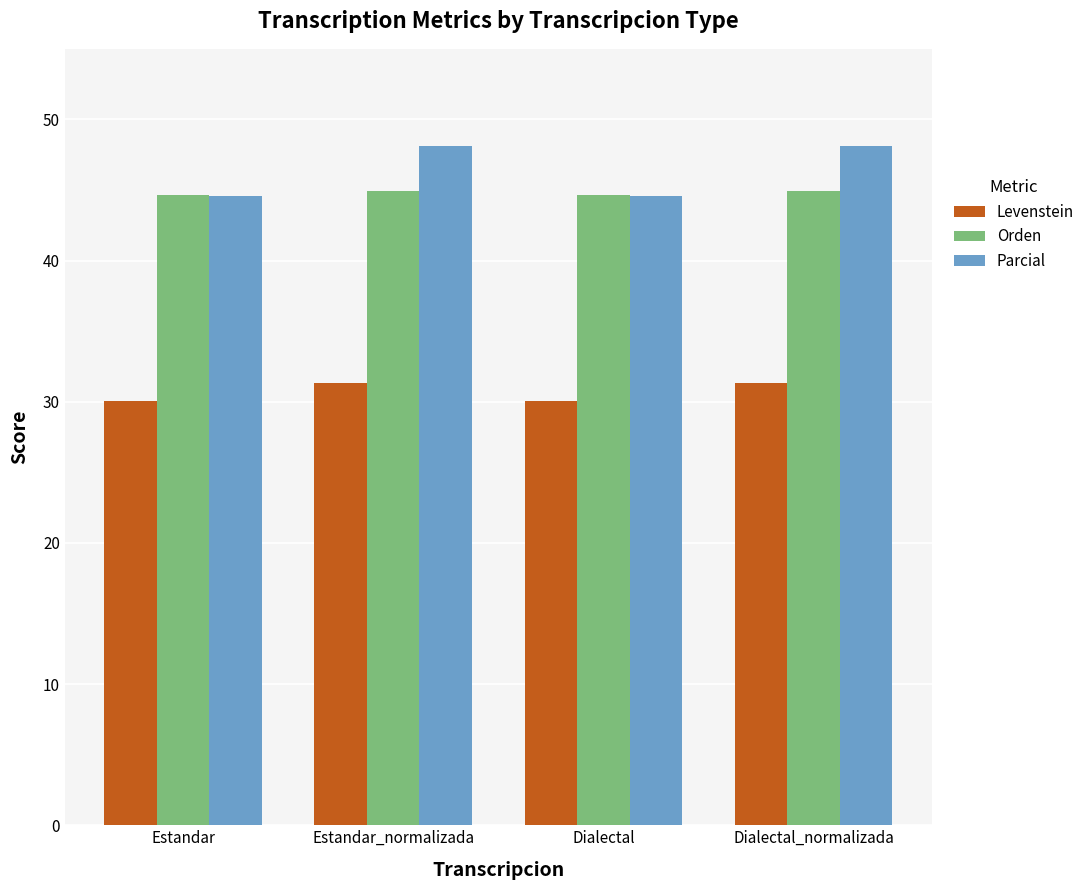

What is the sum of all Parcial values?

185.4